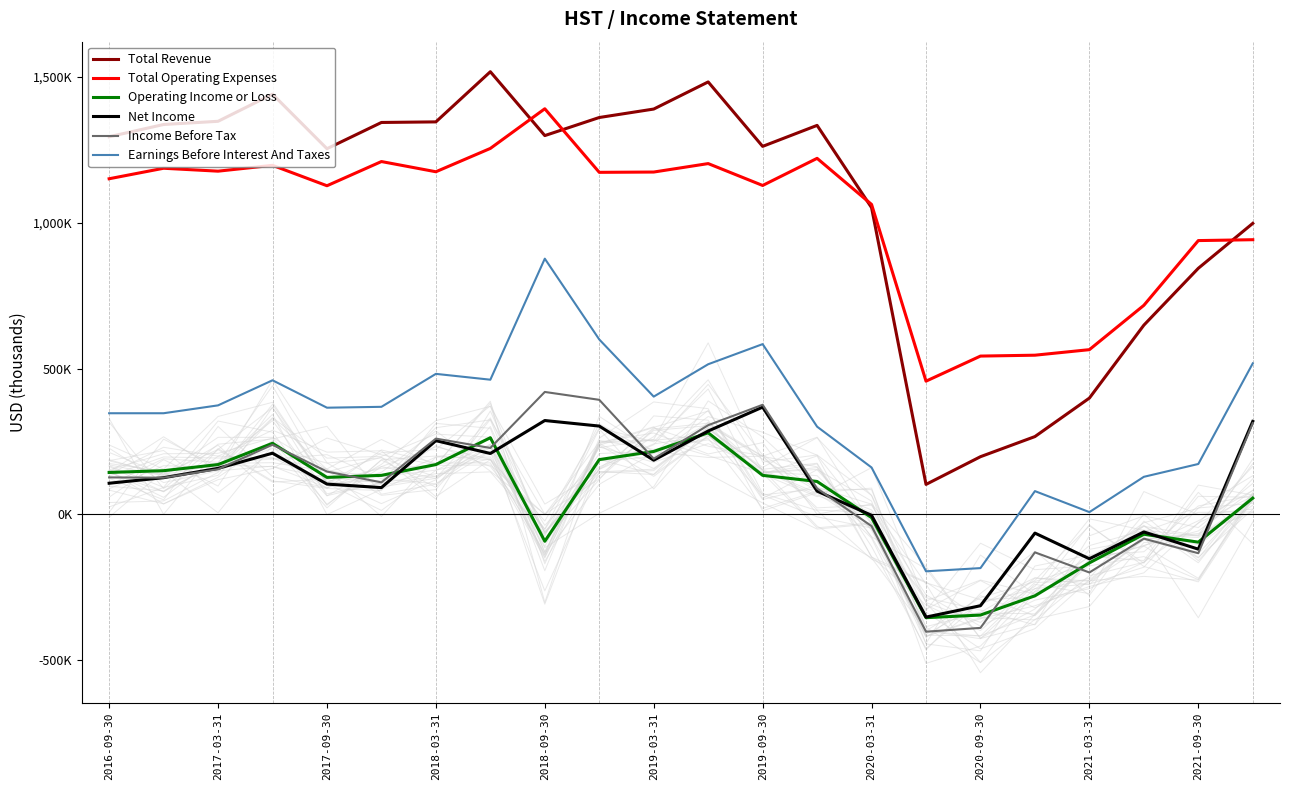

Which series has the largest range (max minus min)?

Total Revenue